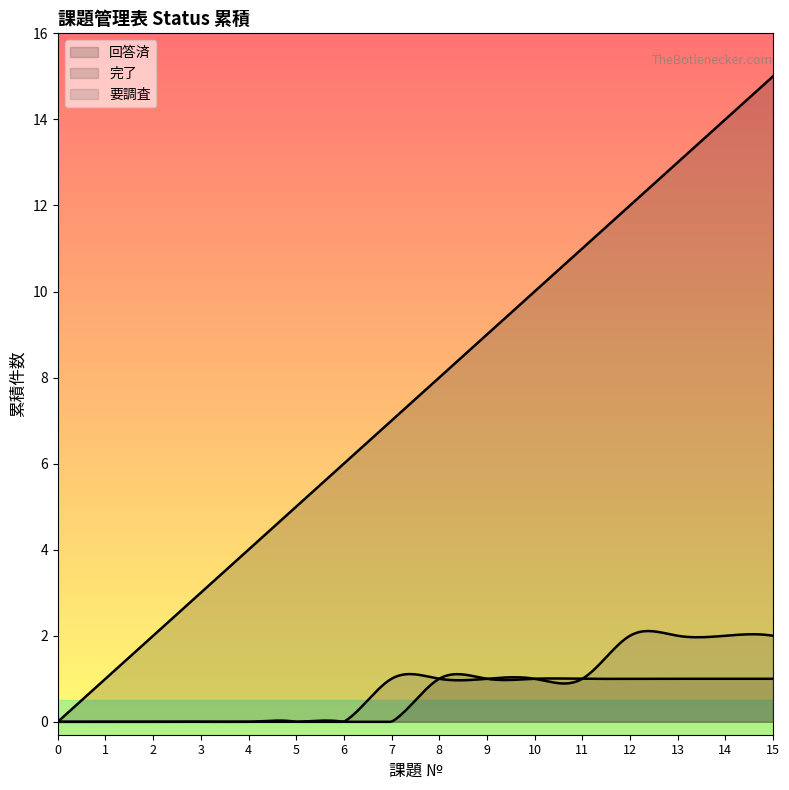

Does the chart display data point markers on the line(s)?

No